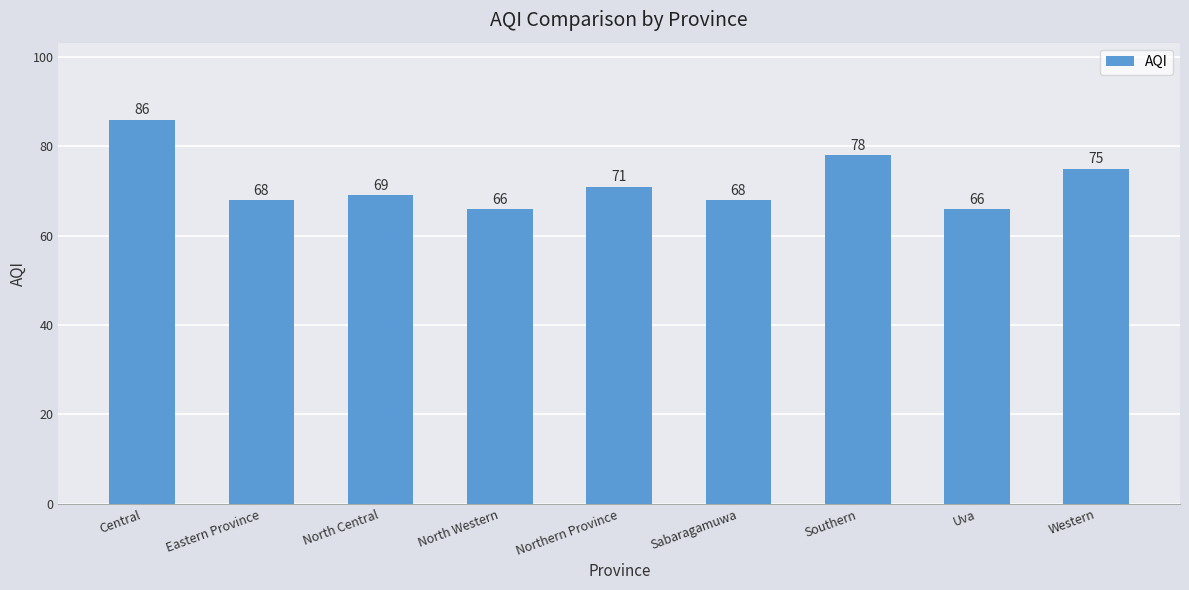

Reading right to left, list all the values displayed in this chart.

75	66	78	68	71	66	69	68	86